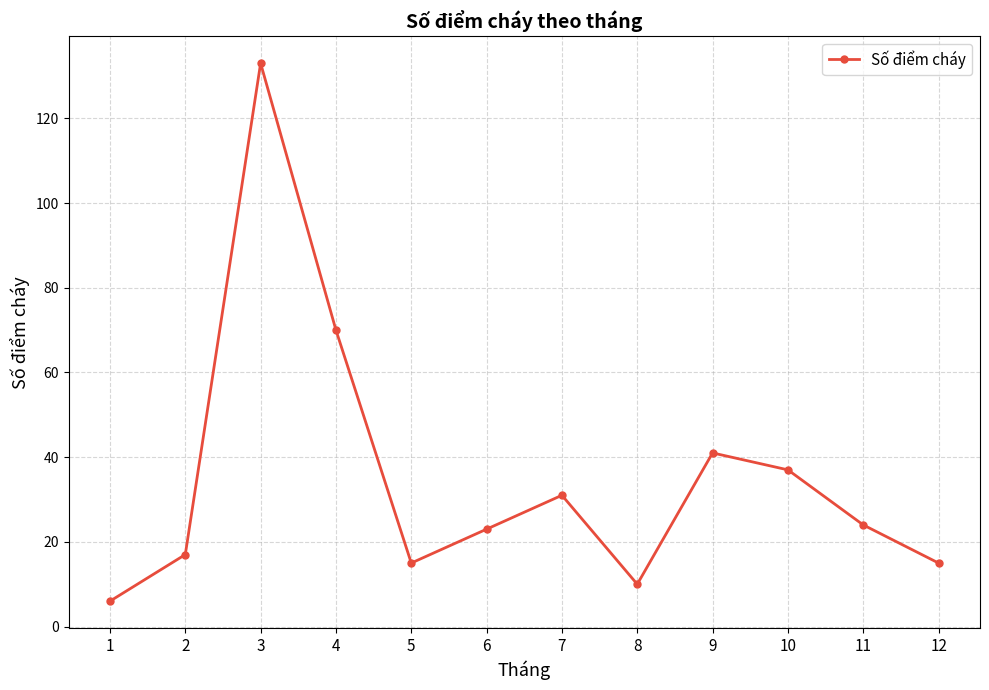

Reading left to right, transcribe all the data shown in this chart.

6	17	133	70	15	23	31	10	41	37	24	15